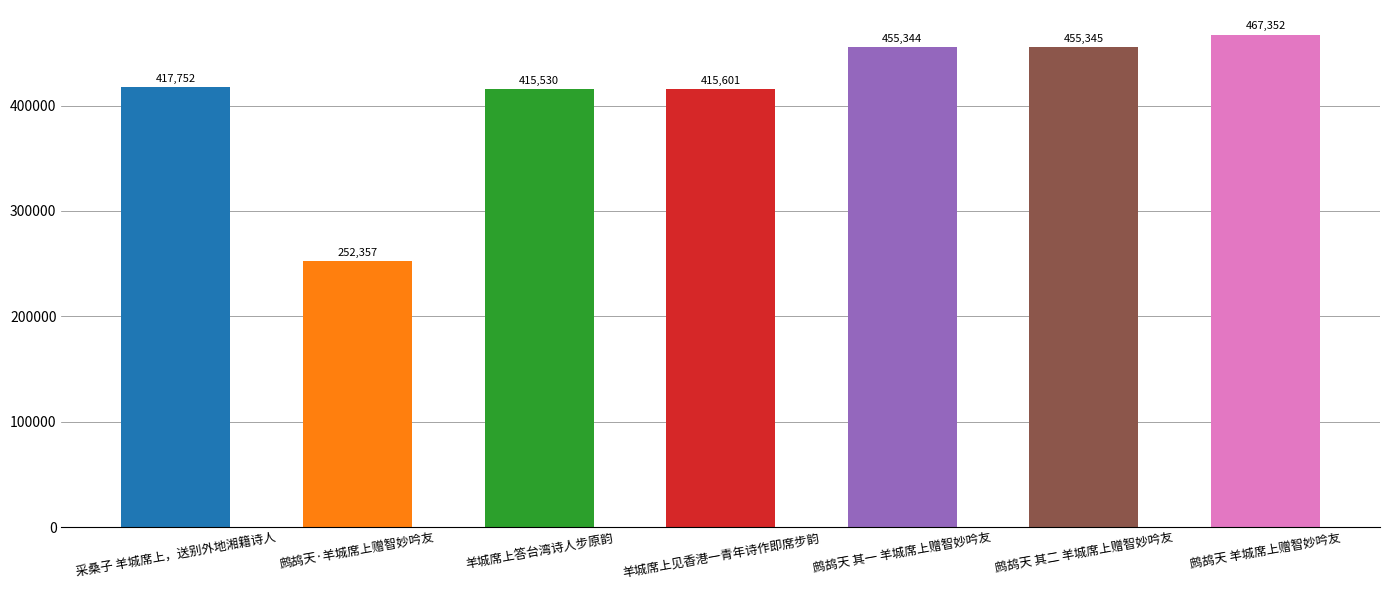

Is it true that the value at 鹧鸪天 羊城席上赠智妙吟友 is 467352?

True